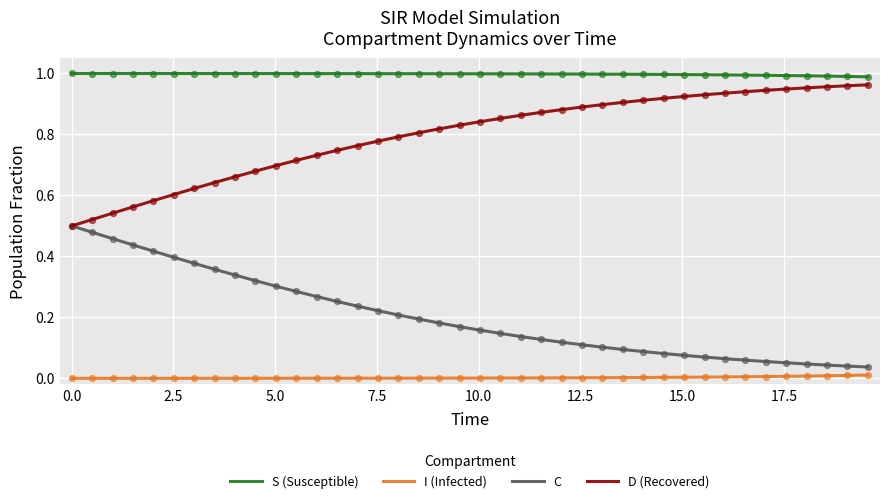

List the series in order of their overall mean, highest first.

S (Susceptible), D (Recovered), C, I (Infected)